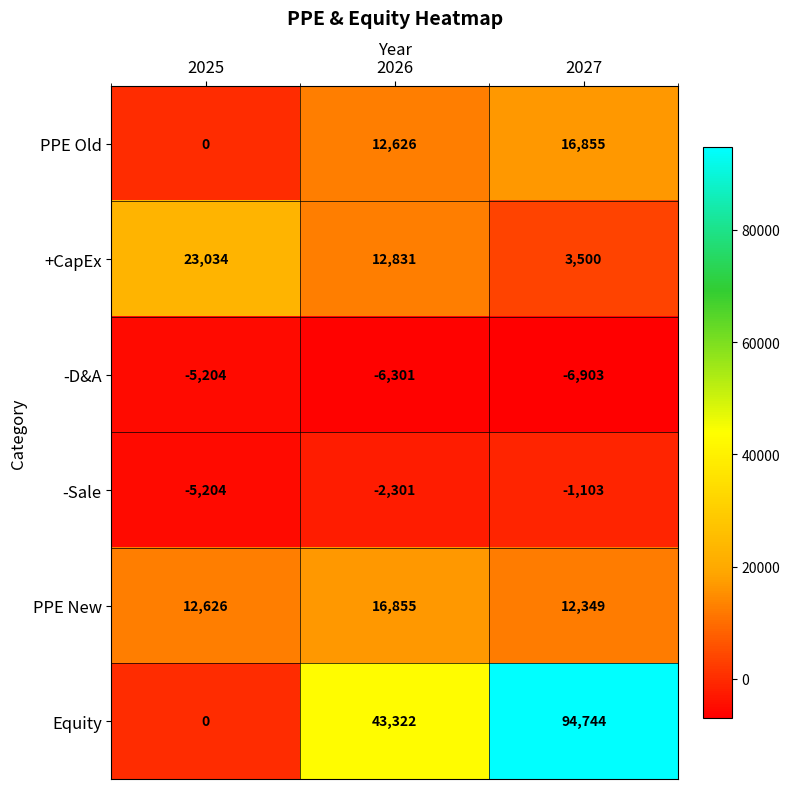

Reading left to right, extract all data points from this chart.

PPE Old: 2025=0	2026=12626	2027=16855
+CapEx: 2025=23034	2026=12831	2027=3500
-D&A: 2025=-5204	2026=-6301	2027=-6903
-Sale: 2025=-5204	2026=-2301	2027=-1103
PPE New: 2025=12626	2026=16855	2027=12349
Equity: 2025=0	2026=43322	2027=94744